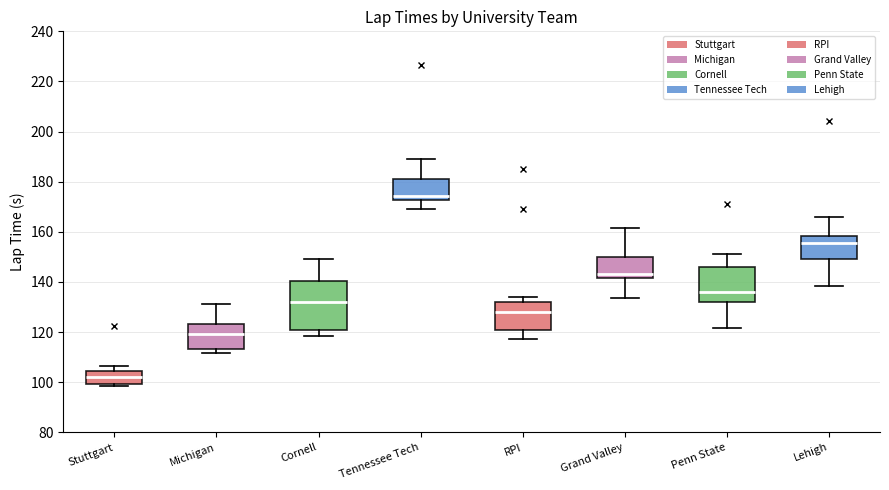

Where is the lower edge of the box for Penn State on the y-axis? The values are not printed on the chart, so give them approximately, as read against the axis.

132